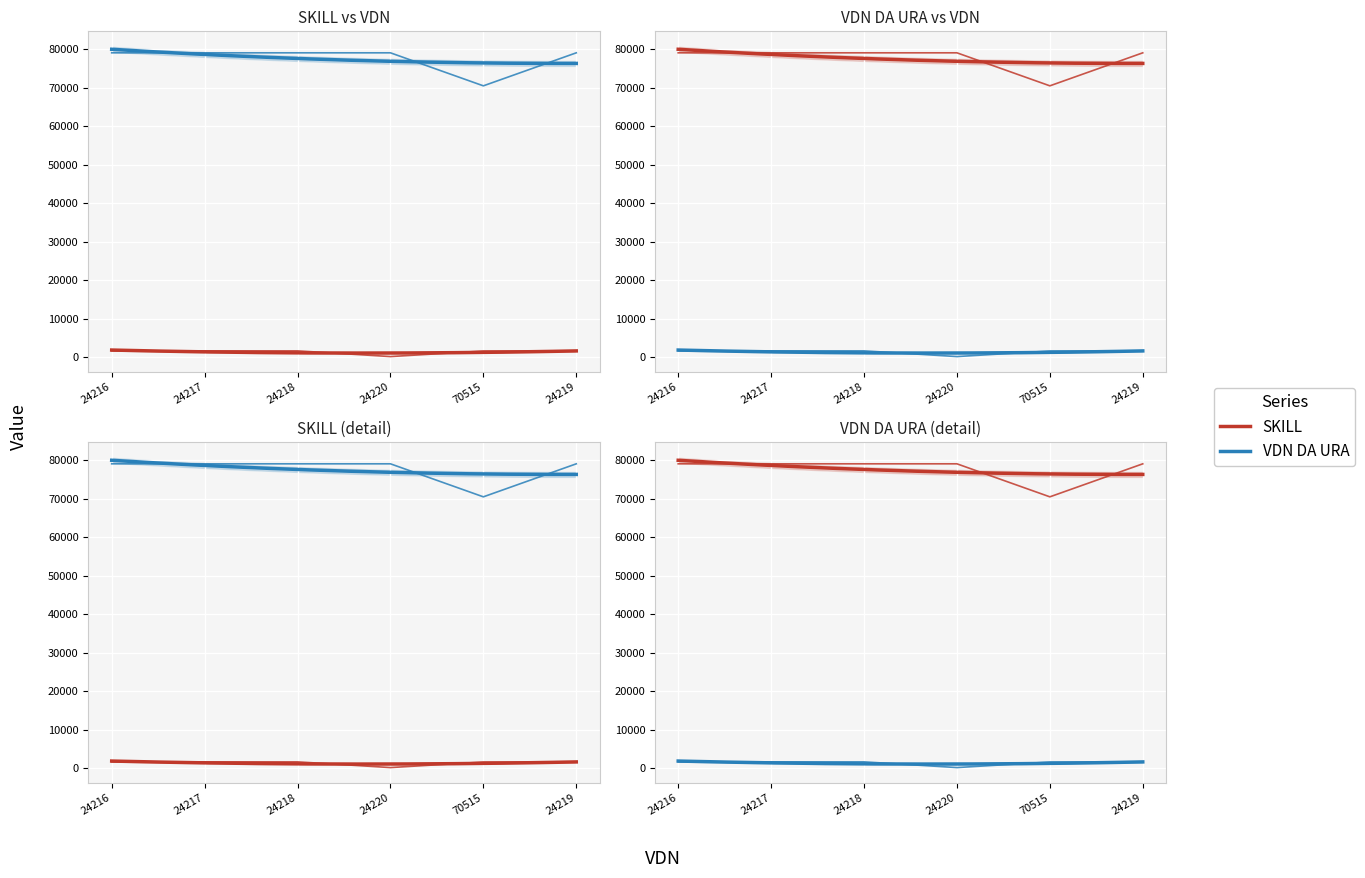

Which series changed the most between 24216 and 70515?

SKILL